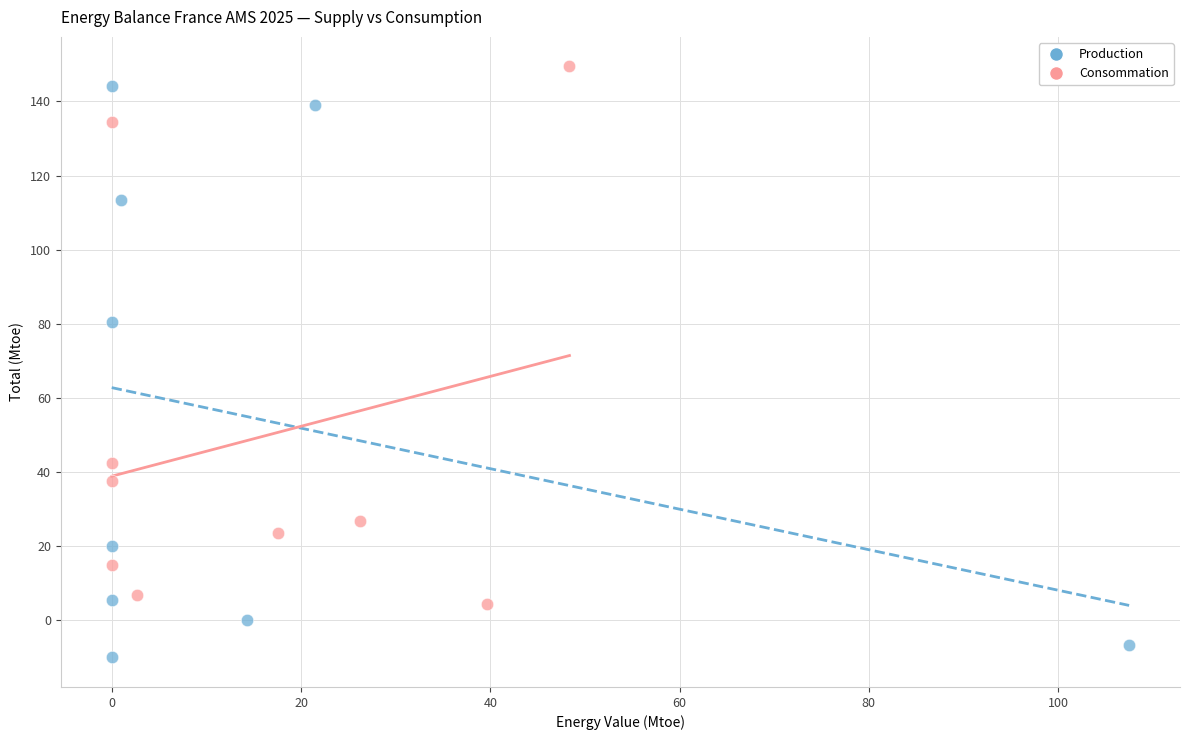

Which series reaches the minimum Y coordinate?

Production